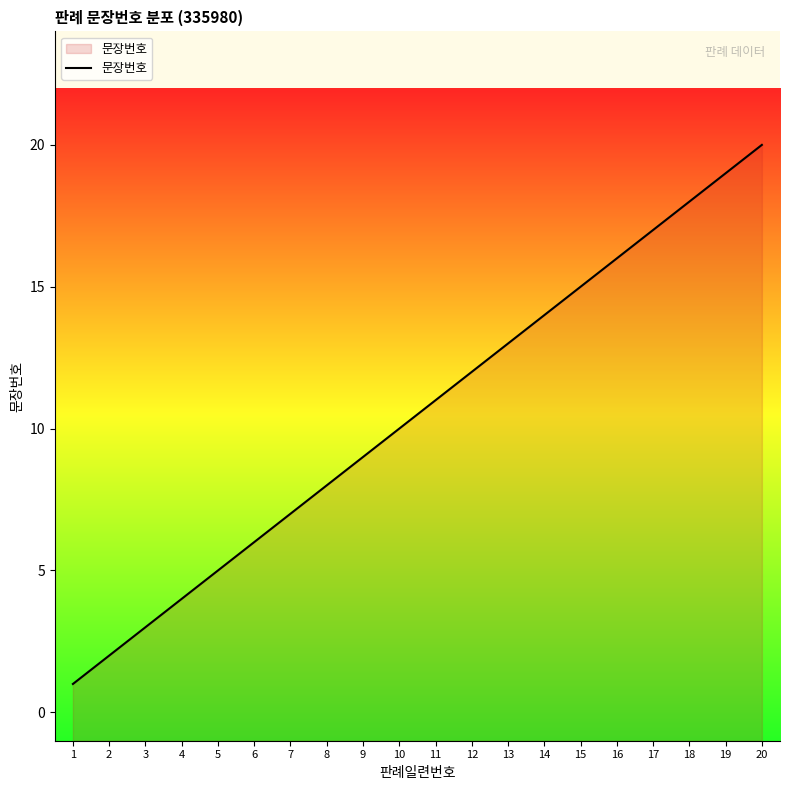

List the labels in order of value, smallest first.

1, 2, 3, 4, 5, 6, 7, 8, 9, 10, 11, 12, 13, 14, 15, 16, 17, 18, 19, 20